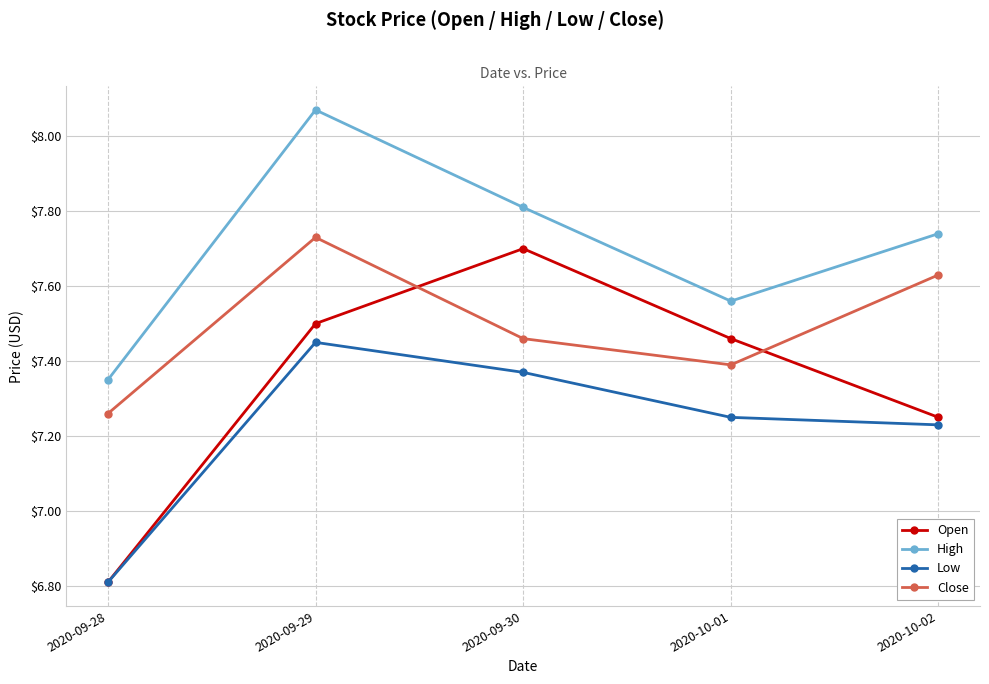

How many data points does each series have?

5